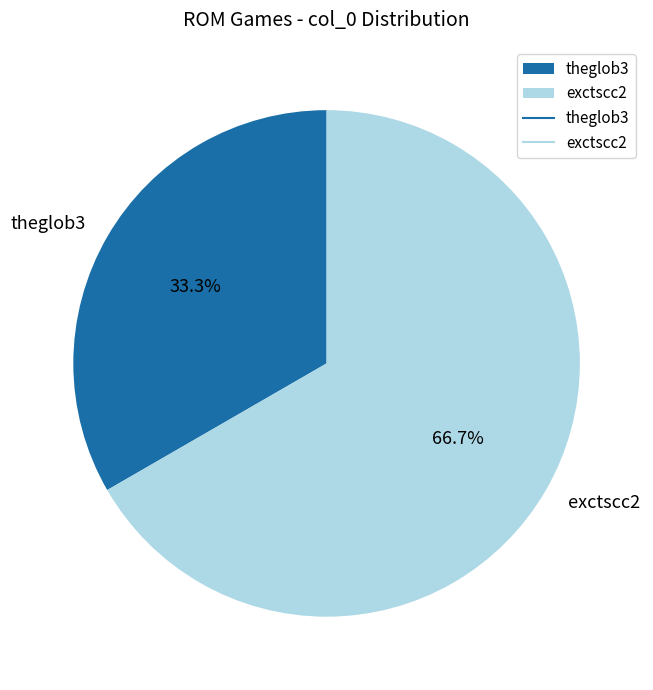

To the nearest percent, what is the combined percentage of exctscc2 and theglob3?

100%